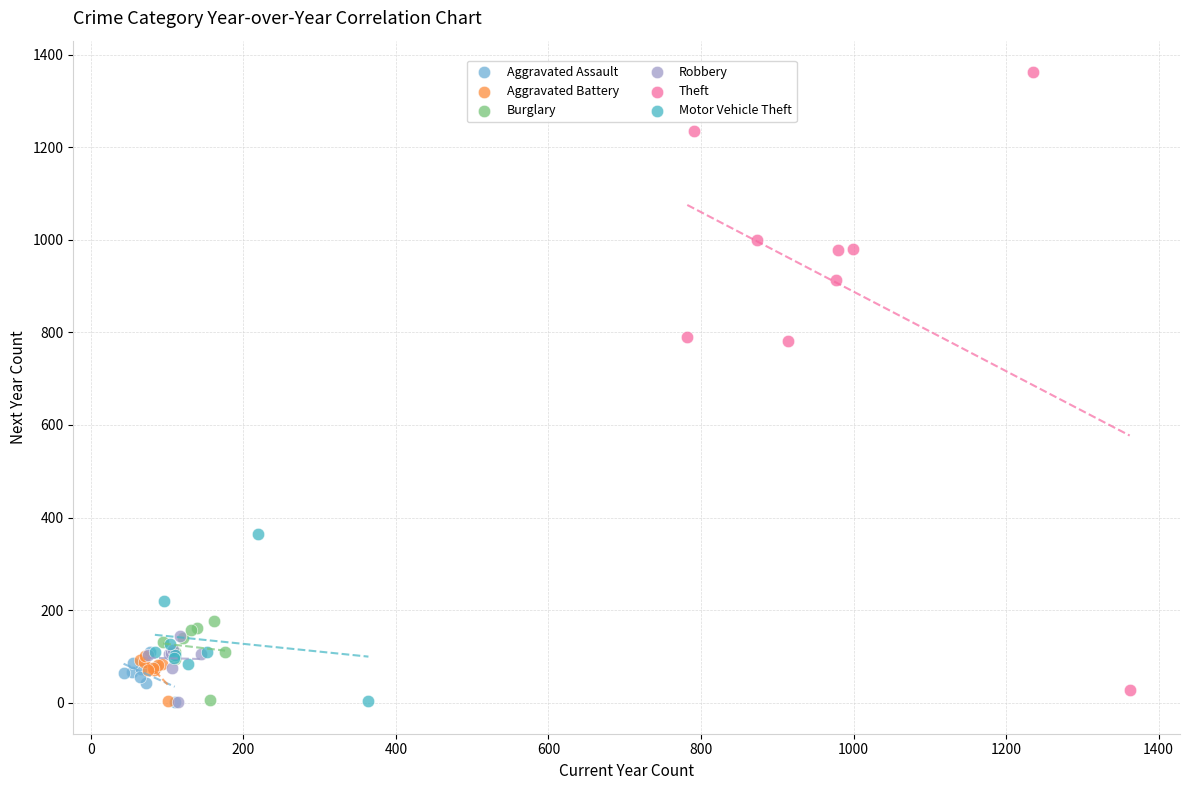

Which series has the widest spread of Y values?

Theft